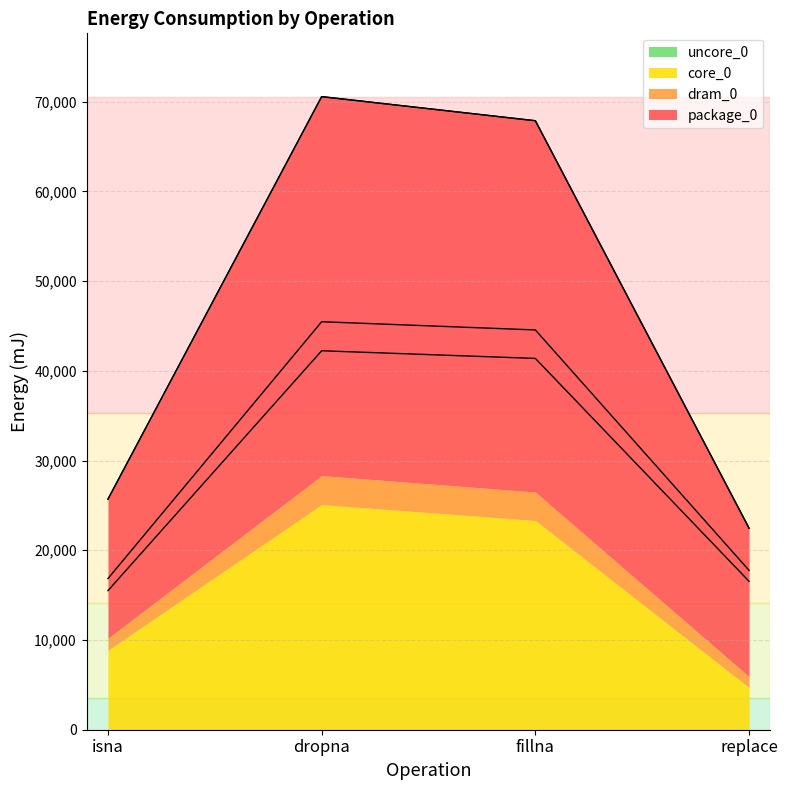

Where does the dram_0 series first go above 67871?

dropna